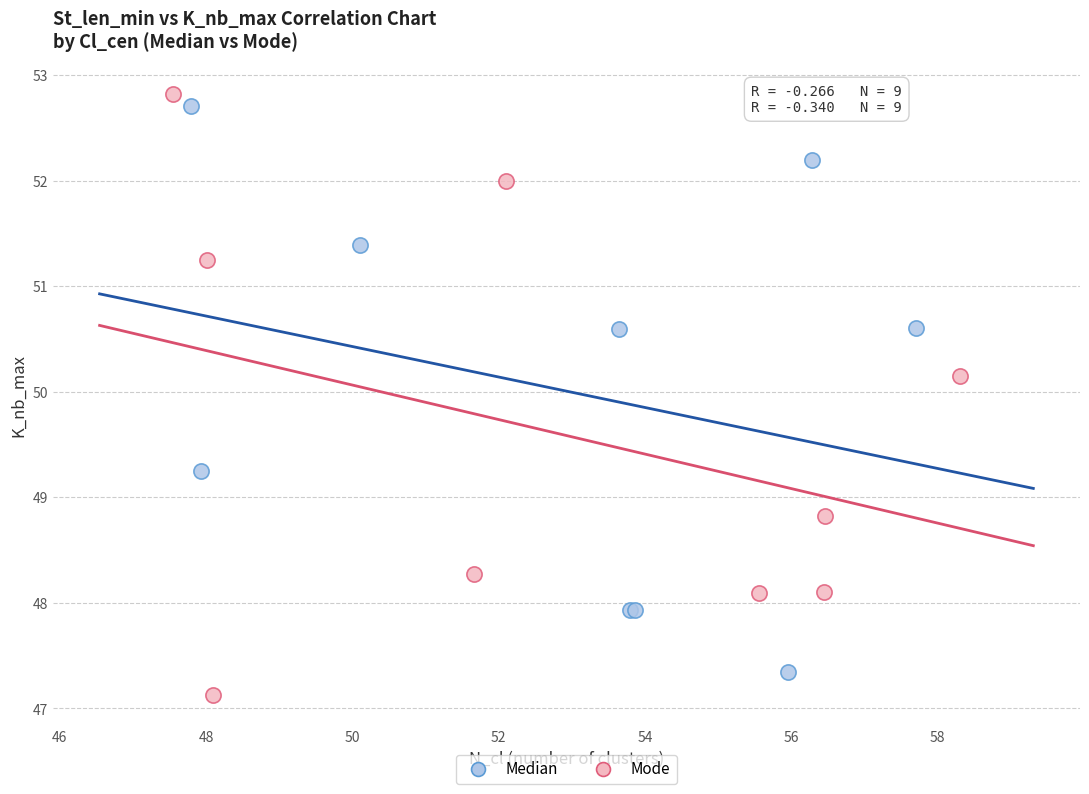

What are all the series names shown in the legend?

Median, Mode